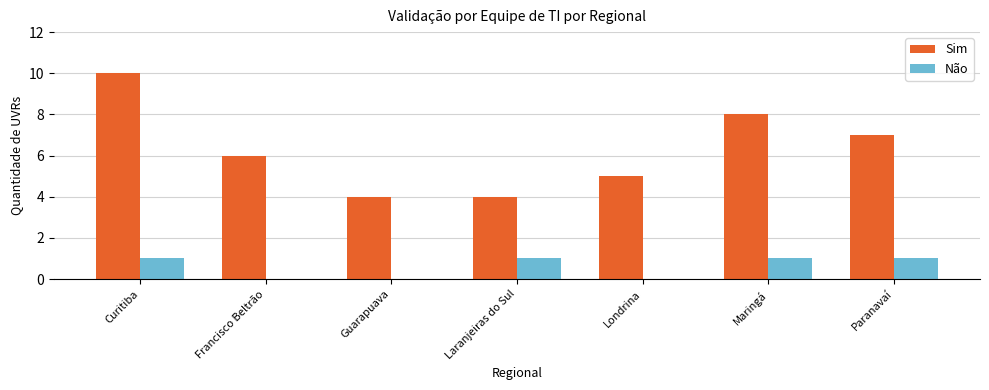

Is it true that Sim equals 7 at Paranavaí?

True